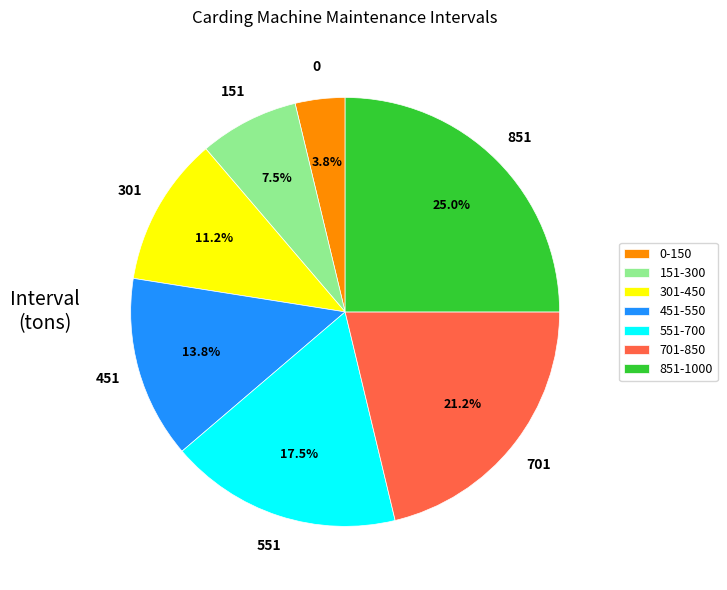

What percentage is NOT represented by 551-700?

82.5%